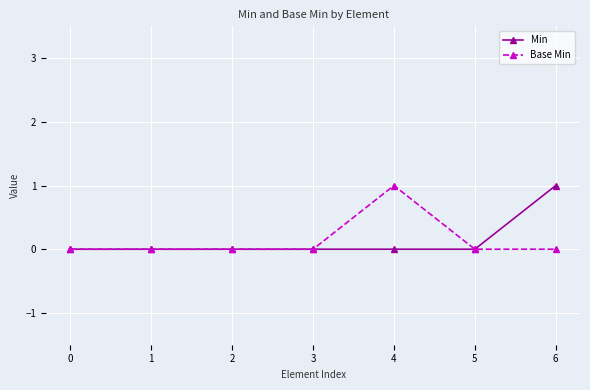

Reading left to right, list all the values displayed in this chart.

Min: 0=0	1=0	2=0	3=0	4=0	5=0	6=1
Base Min: 0=0	1=0	2=0	3=0	4=1	5=0	6=0